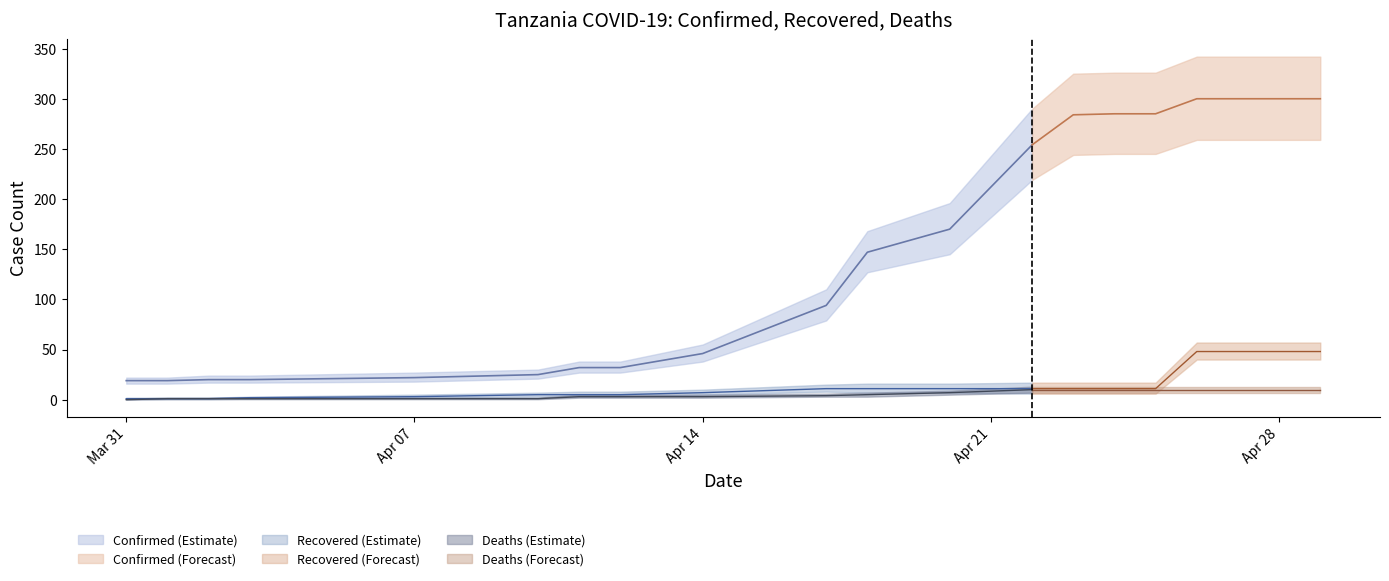

Rank the series at 2020-04-27 from lowest to highest value.

Deaths, Recovered, Confirmed